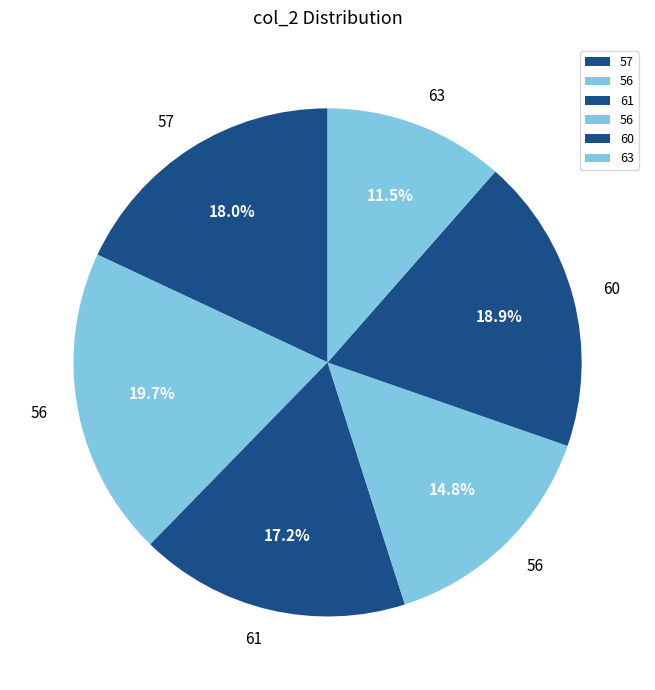

Which slice is the largest?

56